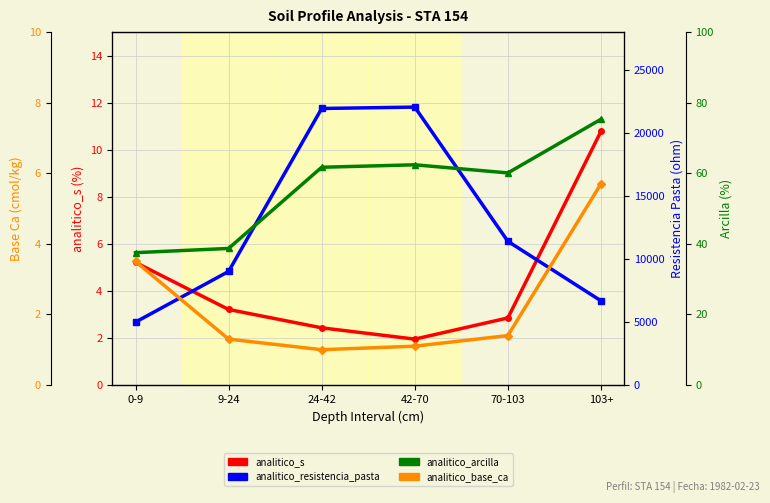

Rank the series at 24-42 from highest to lowest value.

analitico_resistencia_pasta, analitico_arcilla, analitico_s, analitico_base_ca